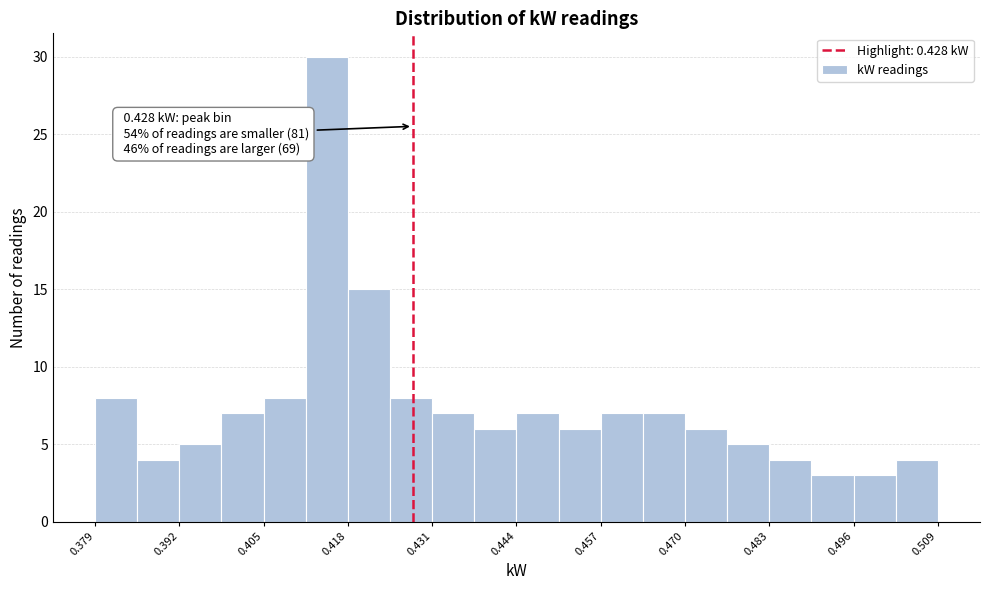

Read against the x-axis, roughly where is the centre of the tallest bar?

0.414